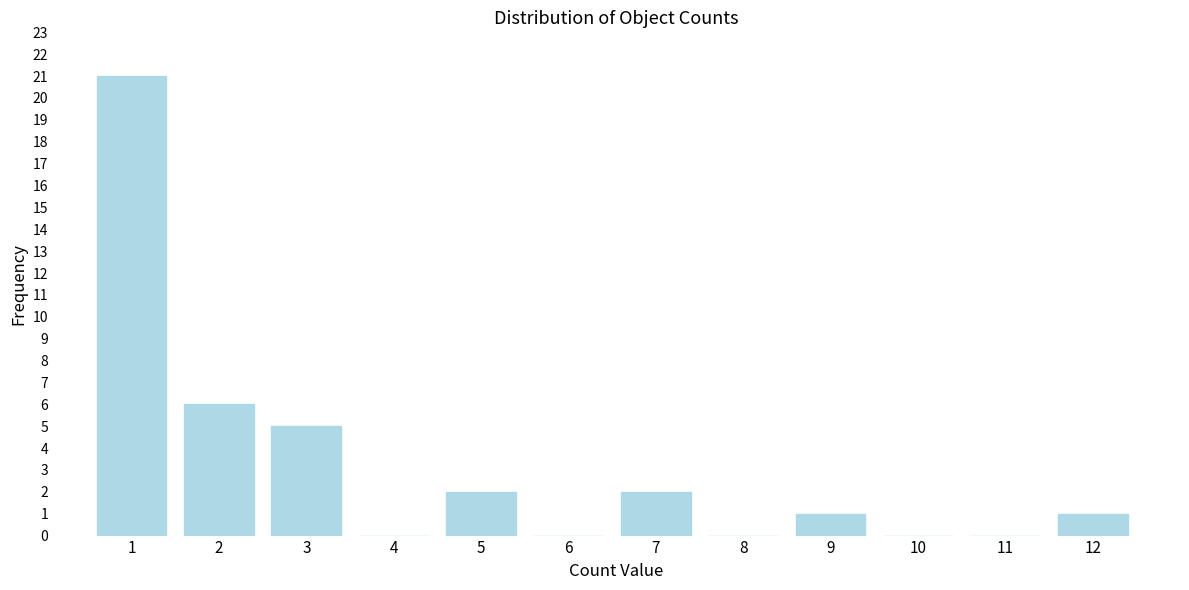

Reading left to right, what are all the values shown in this chart?

1=21	2=6	3=5	4=0	5=2	6=0	7=2	8=0	9=1	10=0	11=0	12=1